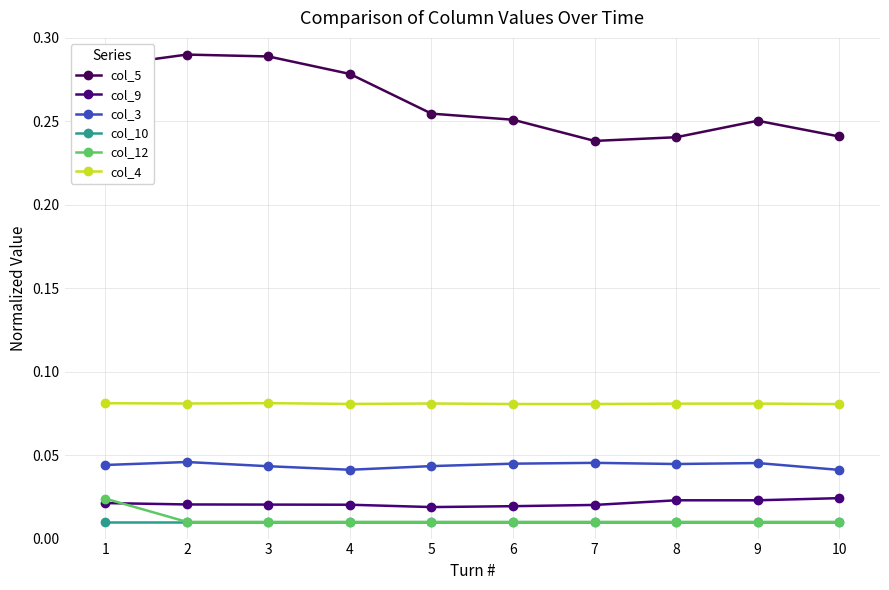

Is the value of col_5 at 5 greater than the value of col_3 at 3?

Yes